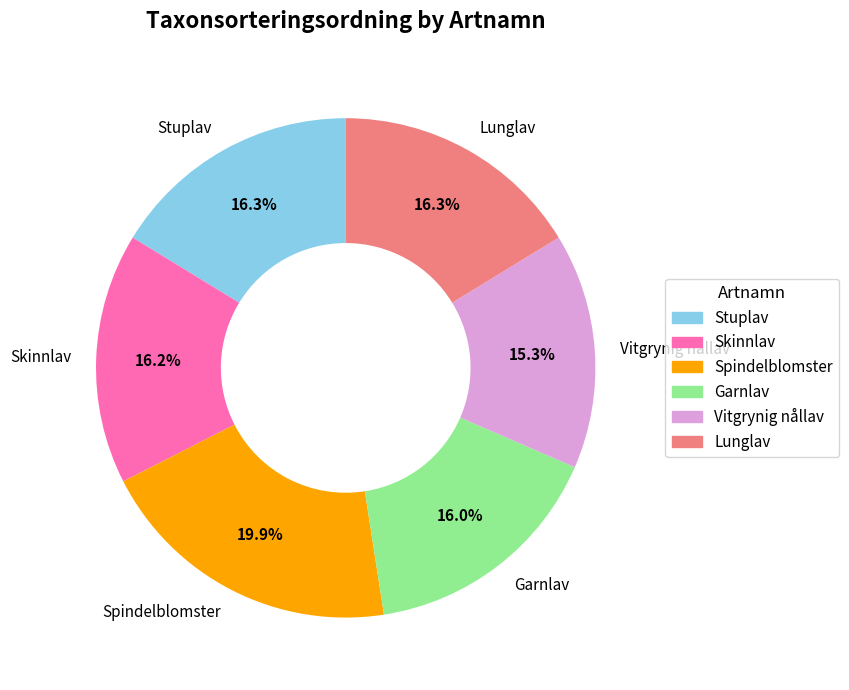

Which has a higher value, Vitgrynig nållav or Spindelblomster?

Spindelblomster